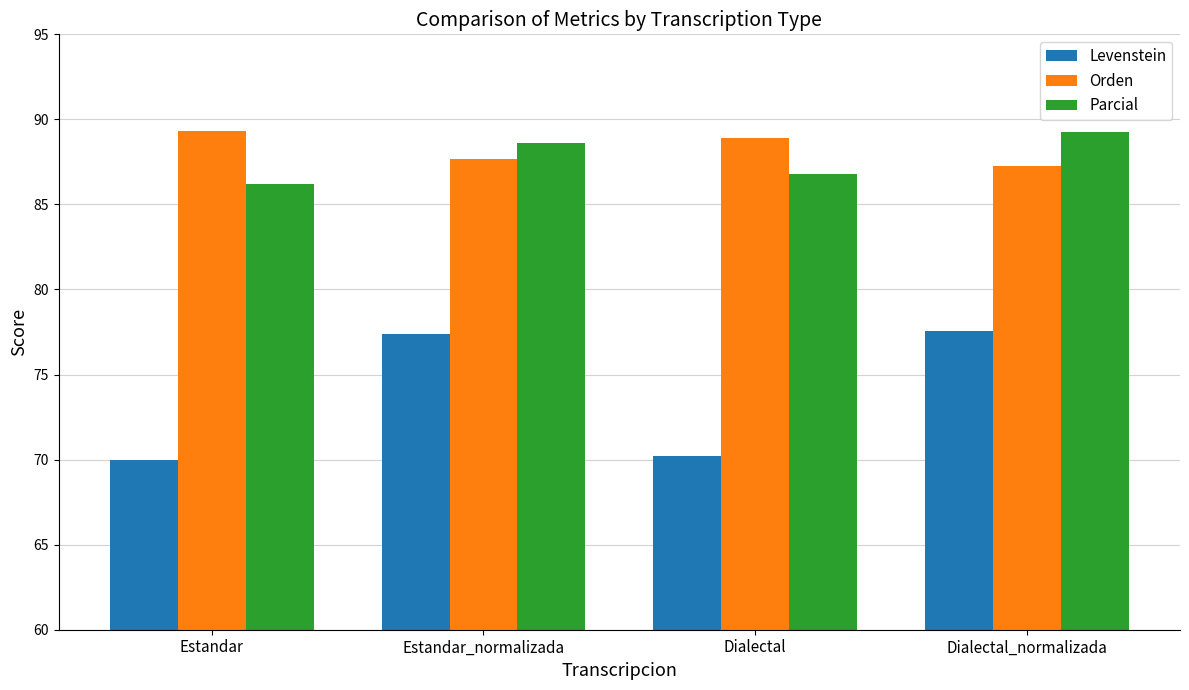

What is the highest value of the Levenstein series?

77.6